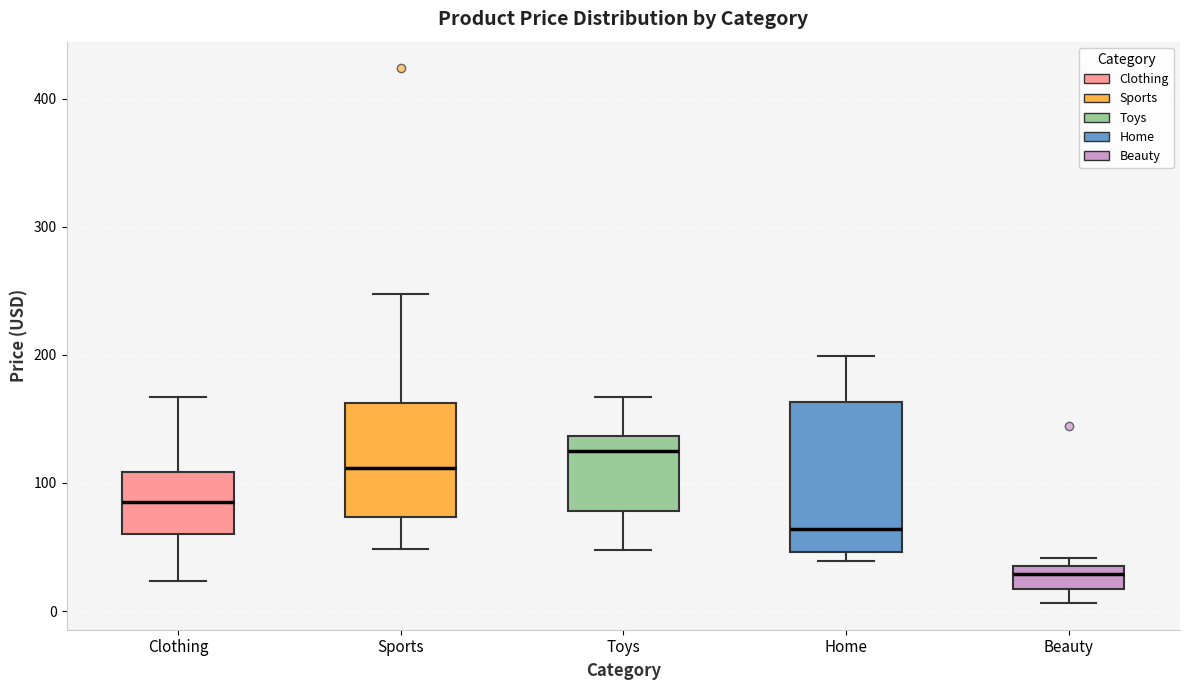

Which box's median line is the highest?

Toys